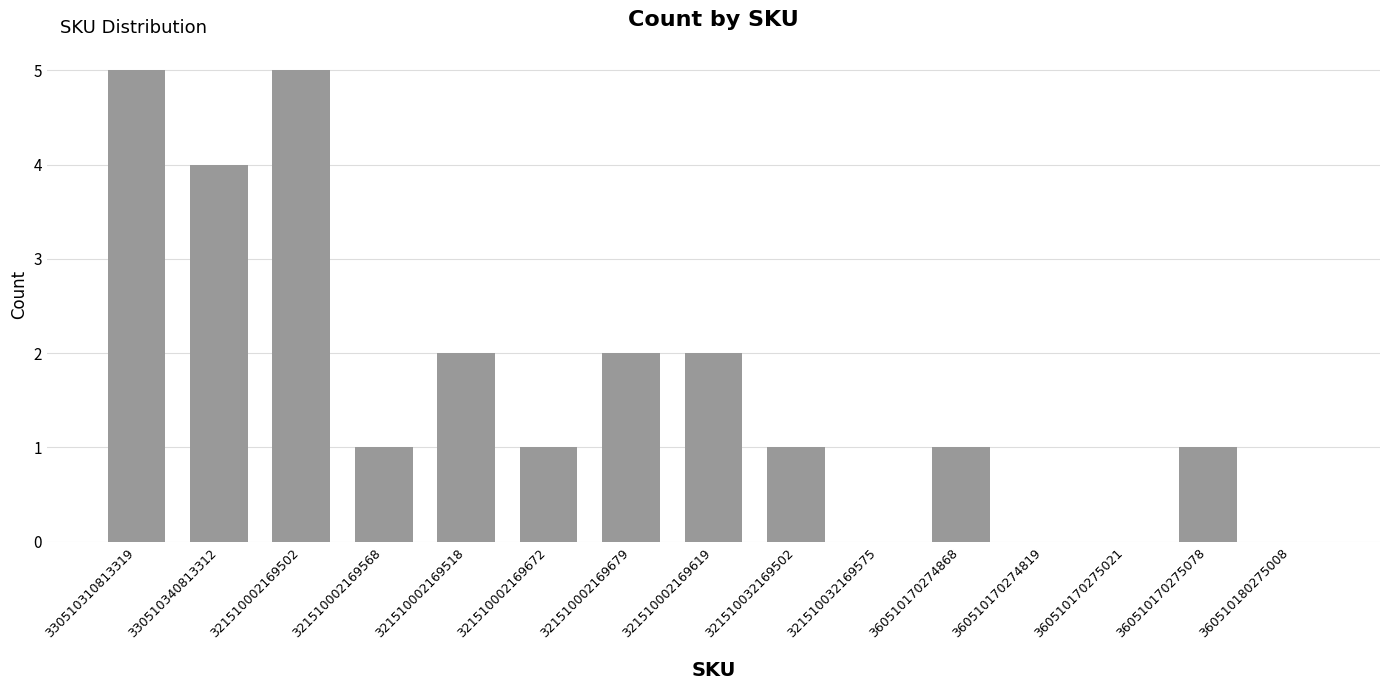

What is the average value?

2